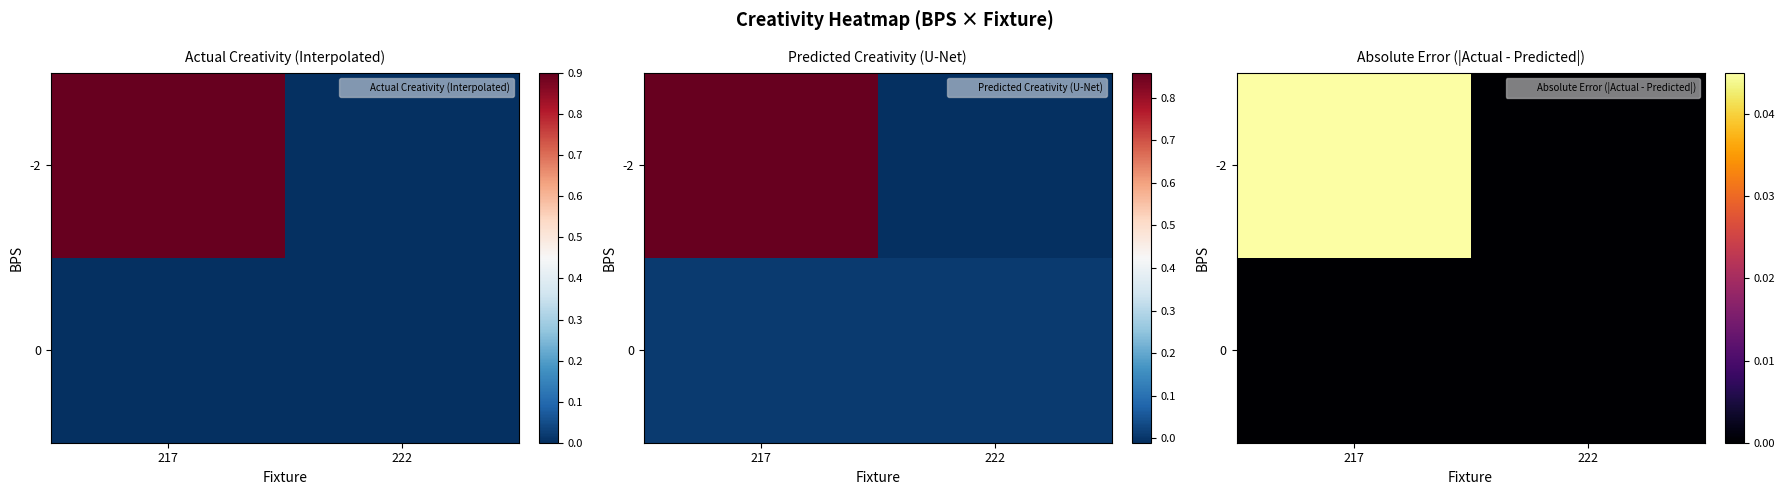

Which label corresponds to the largest value in the chart?

217